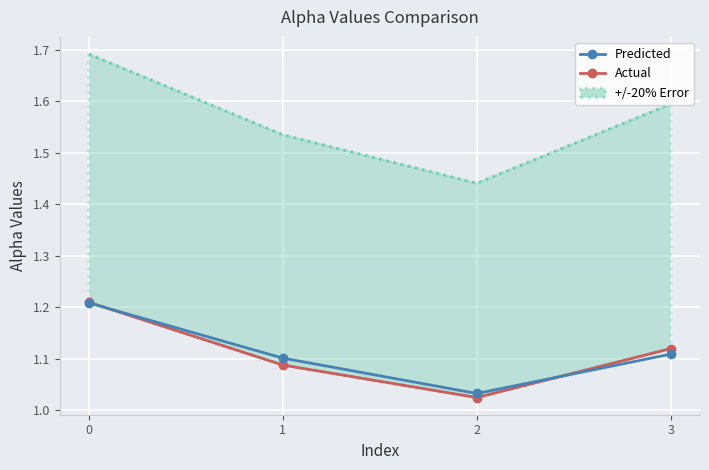

What is the total value across all series at 3?

2.2